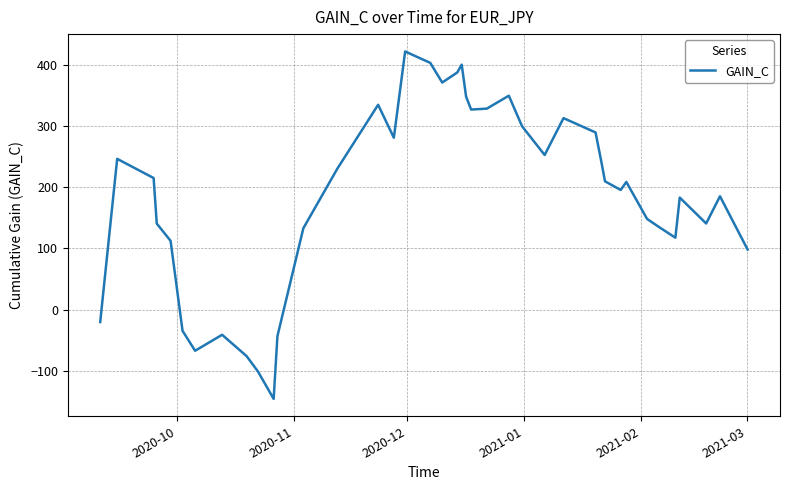

What is the smallest value displayed?

-145.6